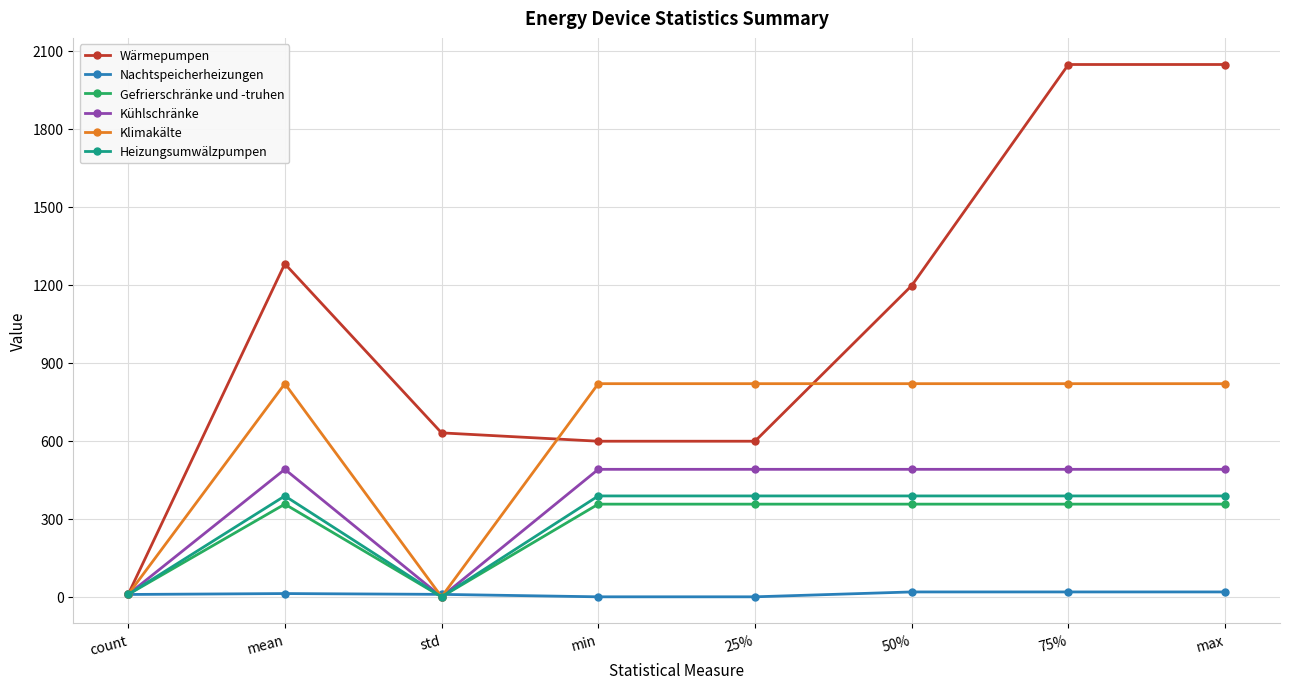

Is it true that Gefrierschränke und -truhen equals 356.3 at 75%?

True